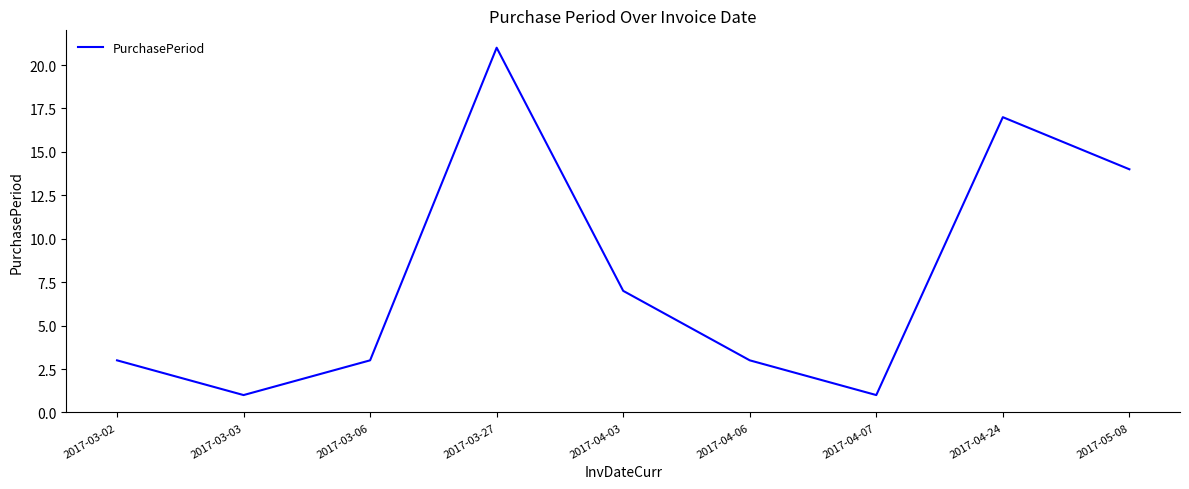

True or false: the data shows 37 at 2017-03-27.

False